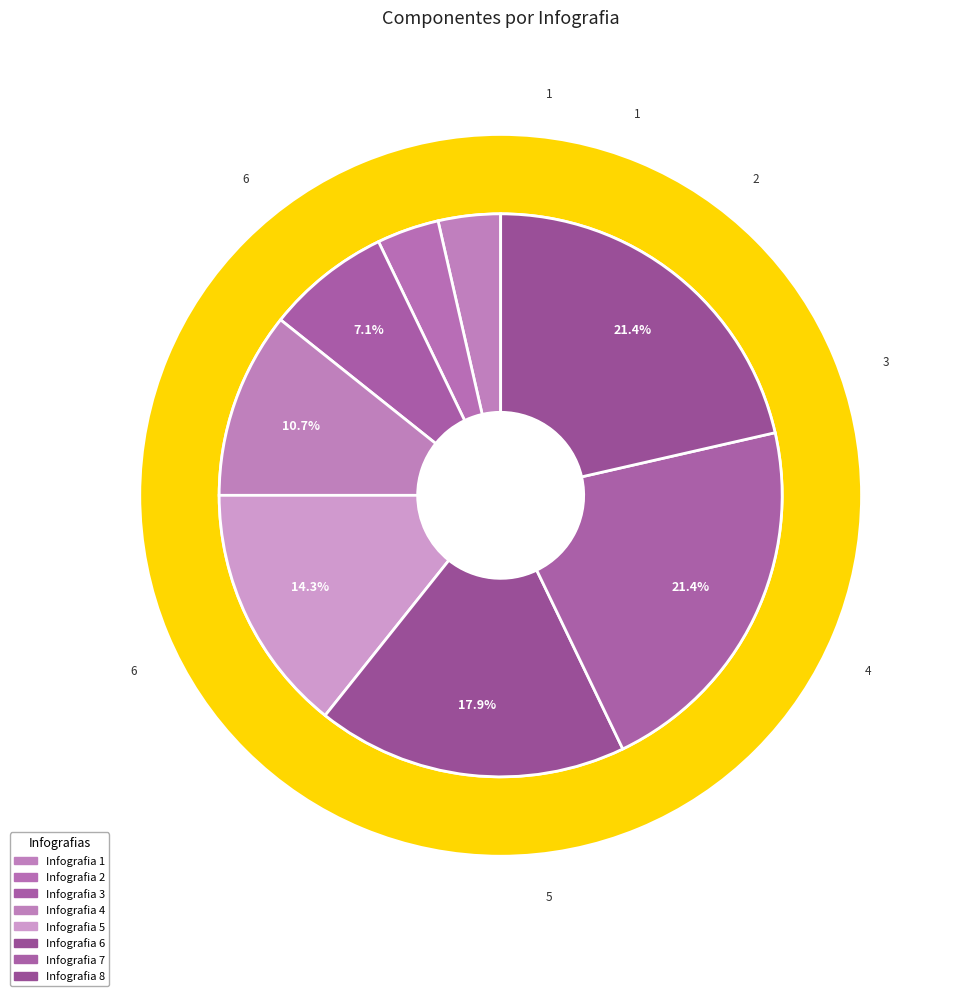

How many segments does this pie chart have?

8